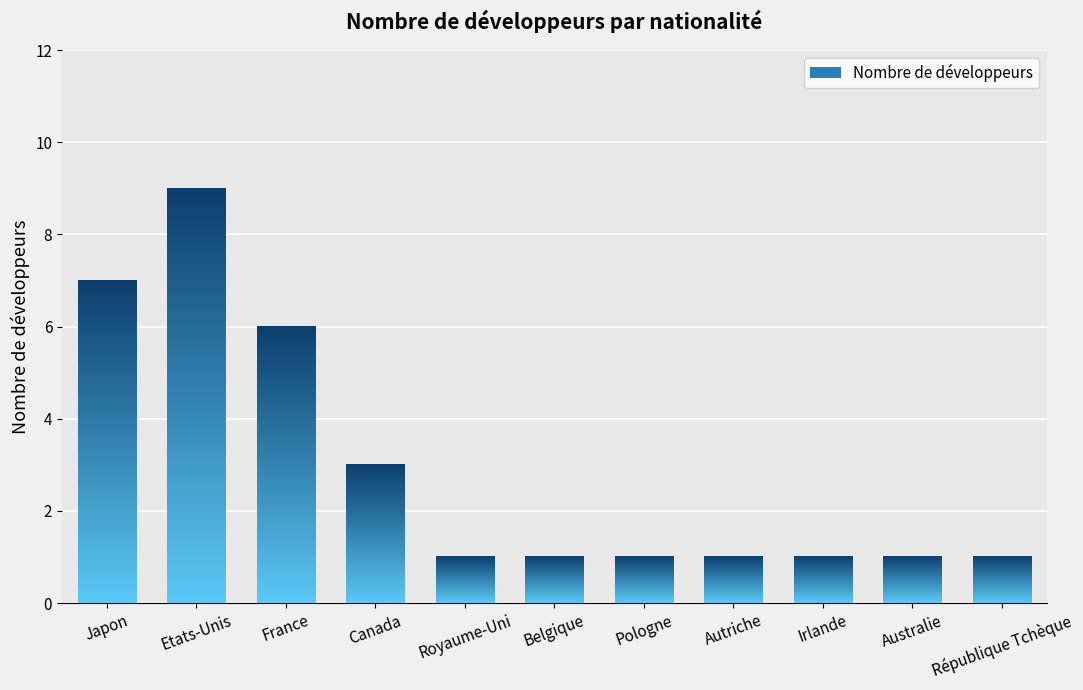

Approximately how many times larger is the value at Japon compared to Belgique?

7.0